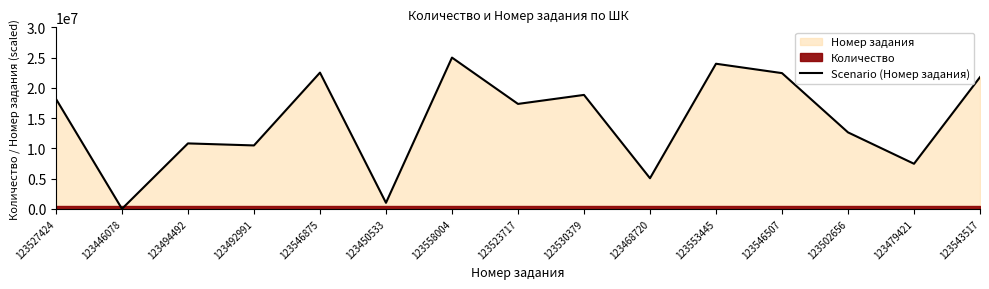

Reading right to left, extract all data points from this chart.

123543517=21764156.7	123479421=7447554.6	123502656=12637367.5	123546507=22432008.6	123553445=23981693.3	123468720=5057359.3	123530379=18829628.5	123523717=17341591.8	123558004=25000000.0	123450533=995077.1	123546875=22514205.8	123492991=10478575.1	123494492=10813841.3	123446078=0.0	123527424=18169594.2